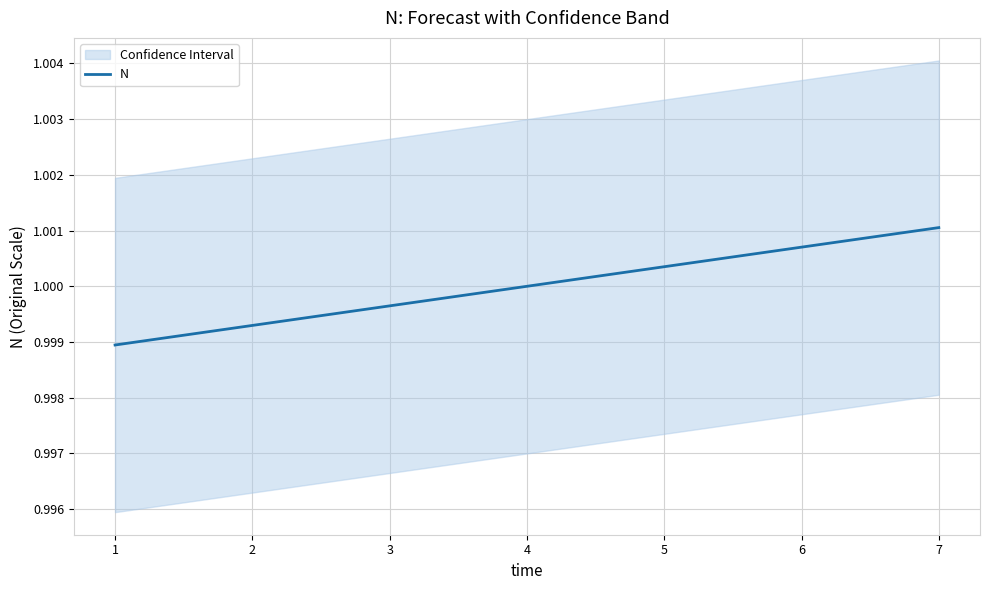

What is the sum of all values?

7.0